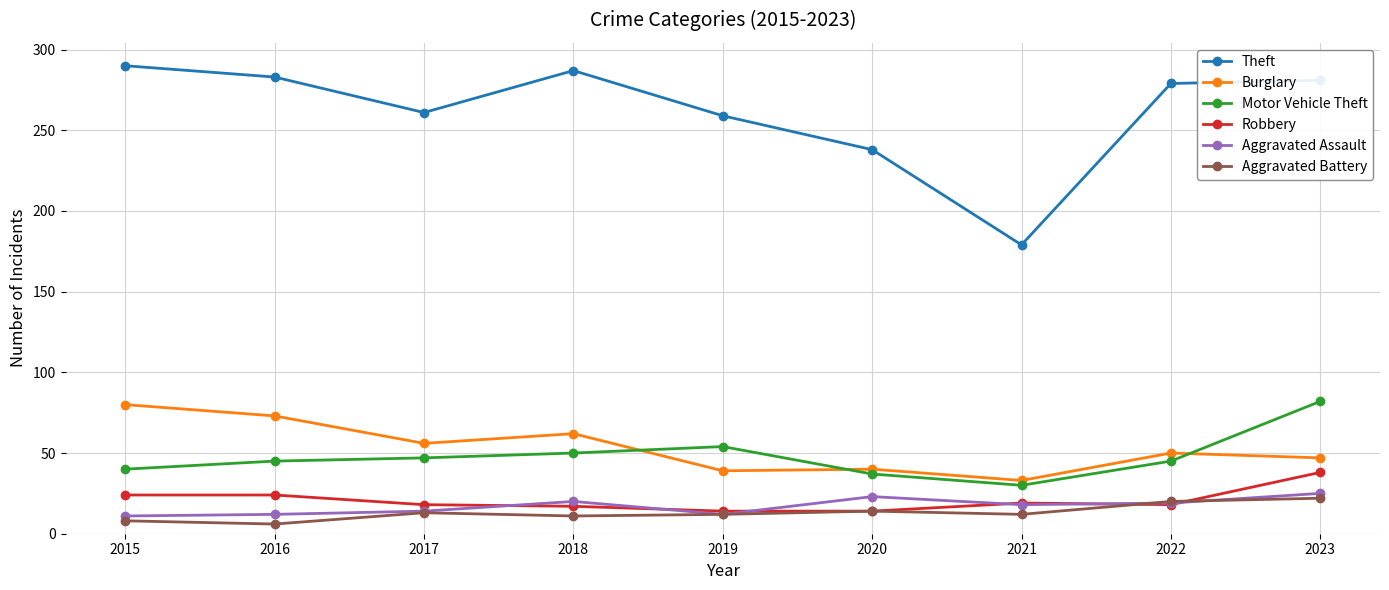

True or false: Aggravated Battery has more than 0 points higher than both neighbors.

True